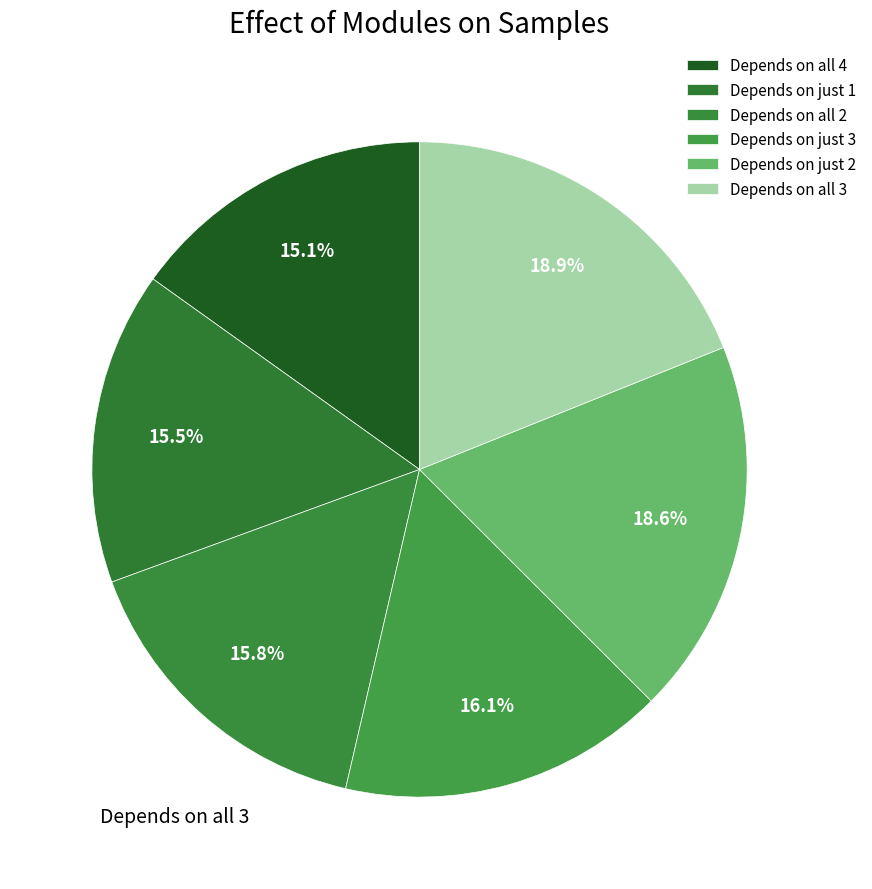

How many segments does this pie chart have?

6